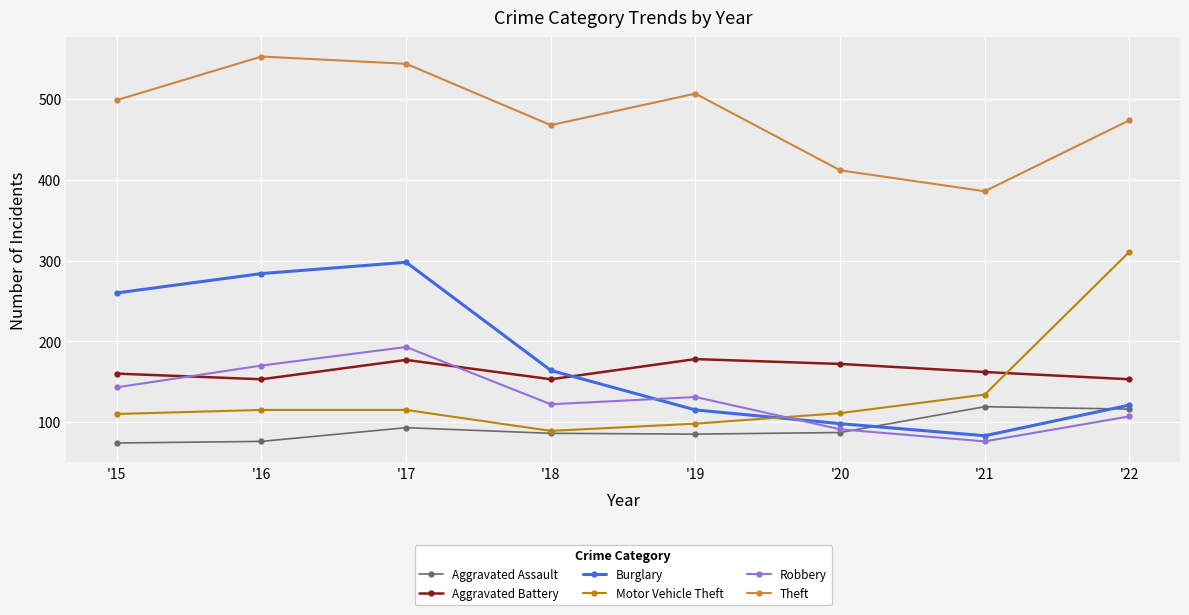

The value of Aggravated Assault at '17 is 93. True or false?

True